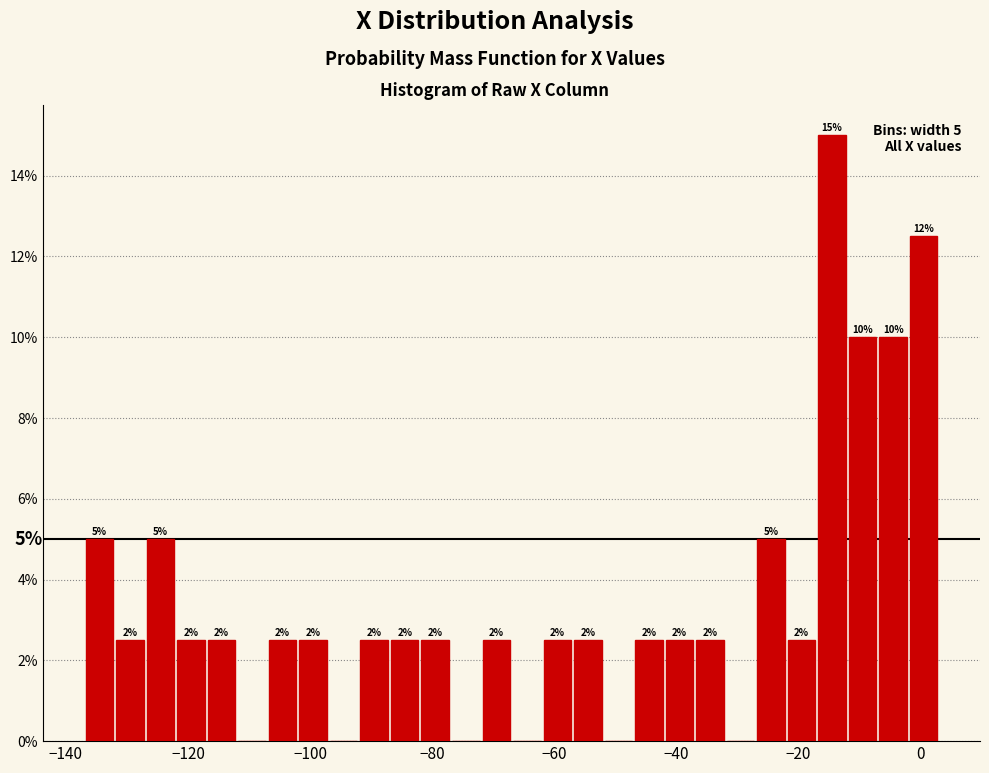

Read against the x-axis, roughly where is the centre of the tallest bar?

-14